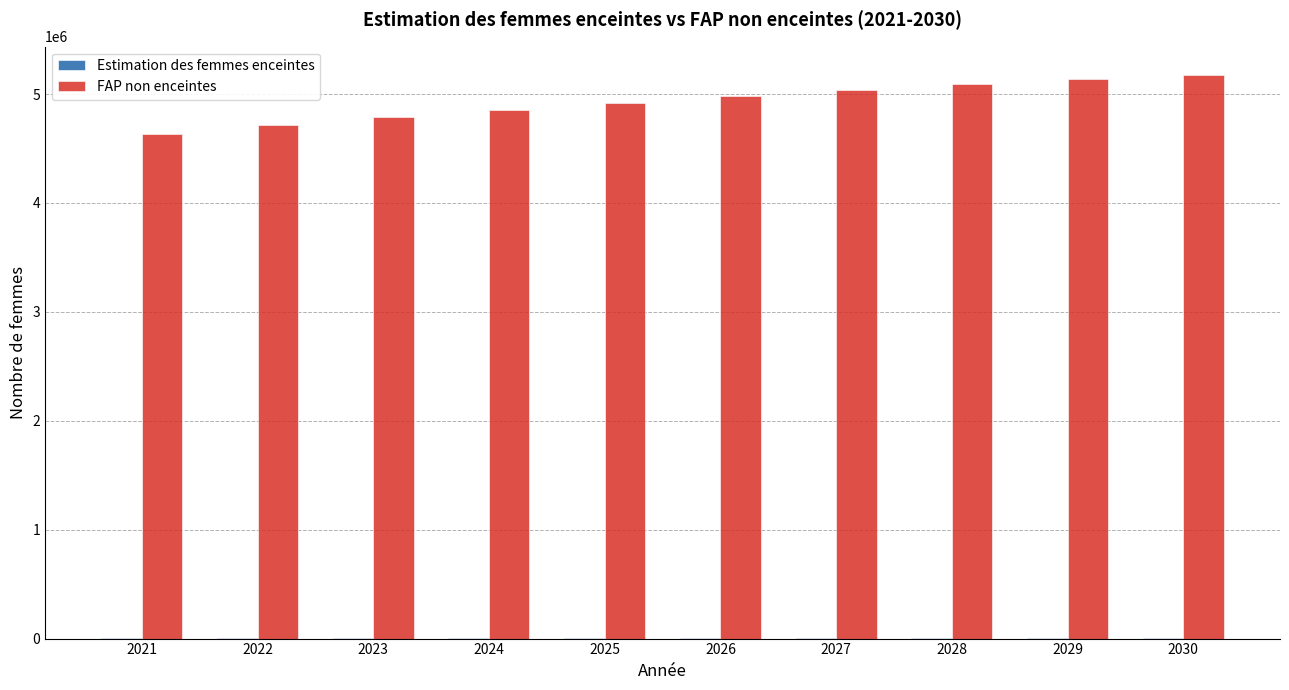

Which series has the largest total across all categories?

FAP non enceintes